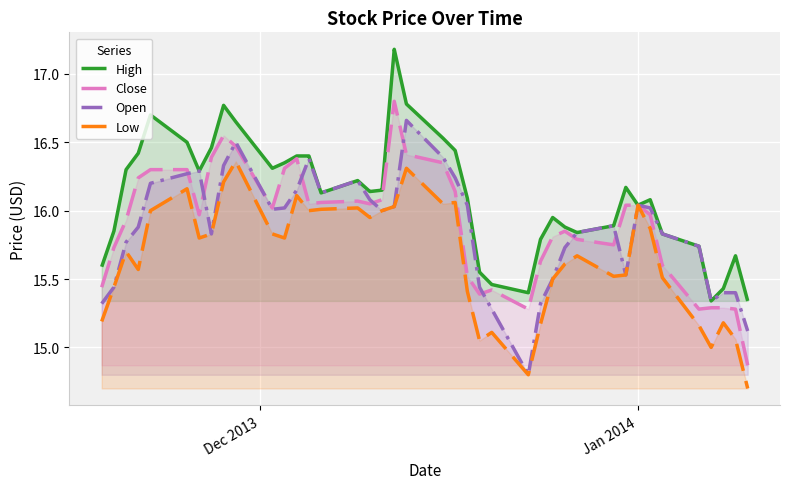

At how many categories does at least one series exceed 17?

1